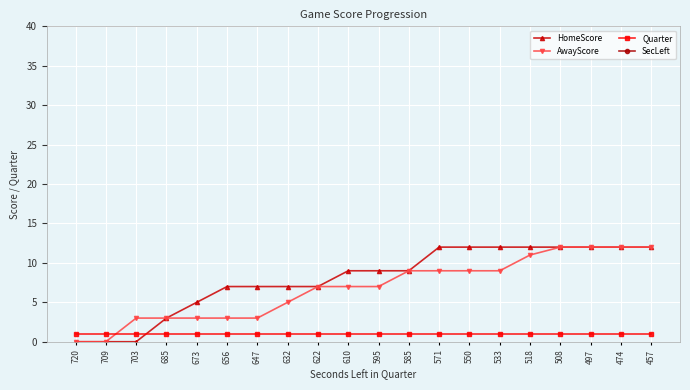

What is the value of the Quarter point at the 7th from the left?

1